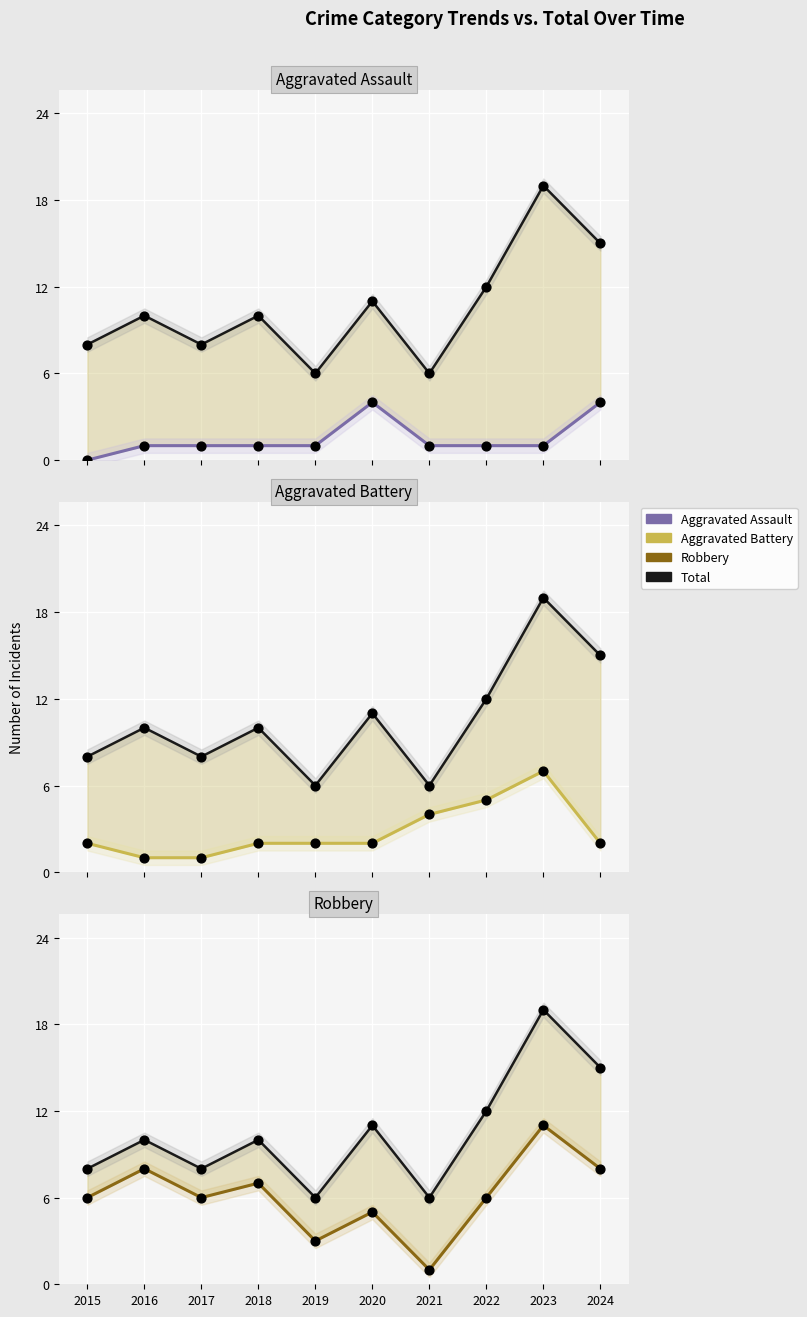

What is the total value across all series at 2015?

16